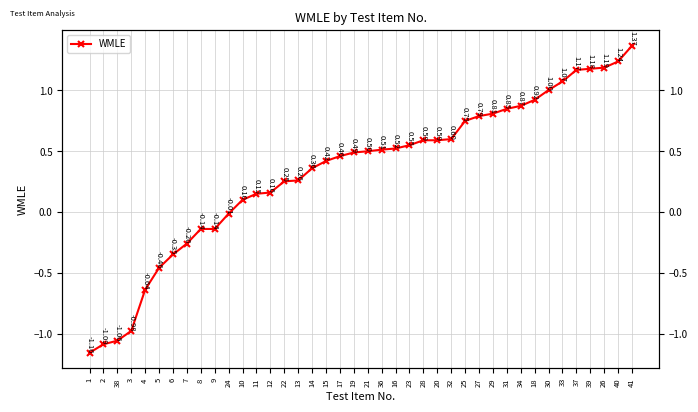

What is the change in value from 2 to 22?

+1.3